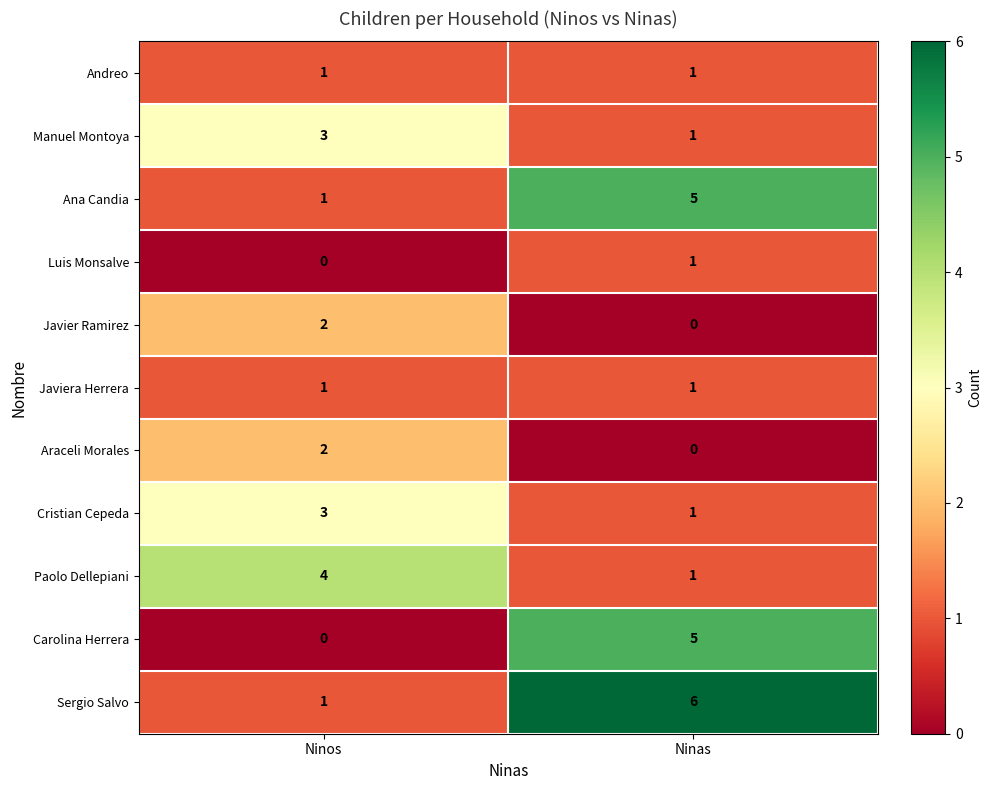

Reading left to right, transcribe all the data shown in this chart.

Andreo: 1	1
Manuel Montoya: 3	1
Ana Candia: 1	5
Luis Monsalve: 0	1
Javier Ramirez: 2	0
Javiera Herrera: 1	1
Araceli Morales: 2	0
Cristian Cepeda: 3	1
Paolo Dellepiani: 4	1
Carolina Herrera: 0	5
Sergio Salvo: 1	6